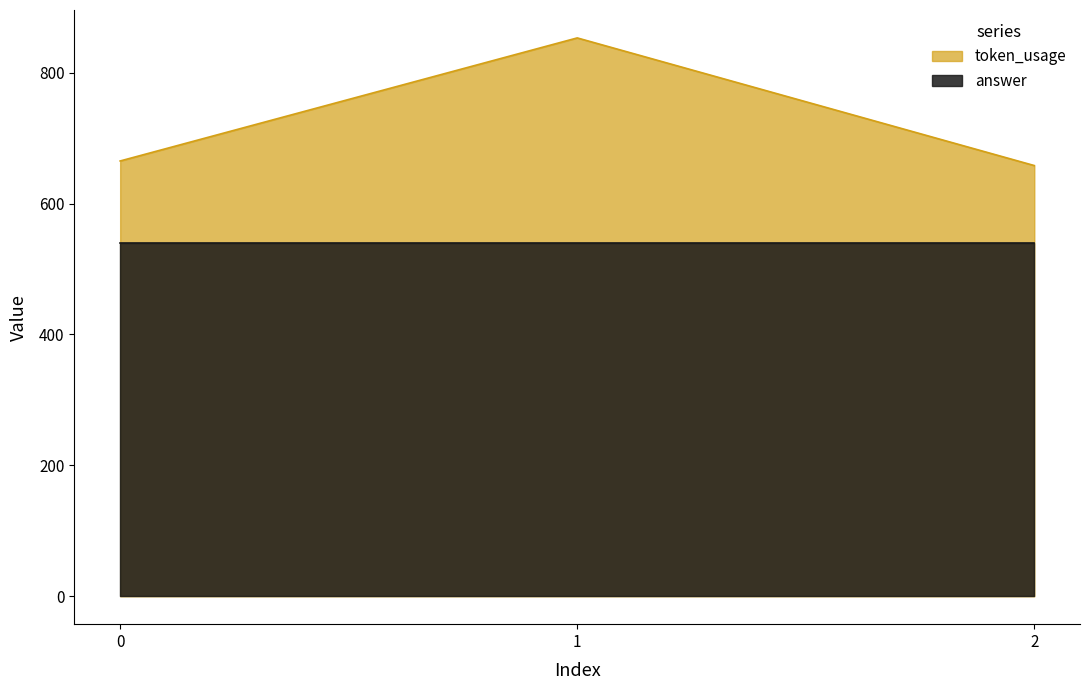

The value at 1 is 853. True or false?

True